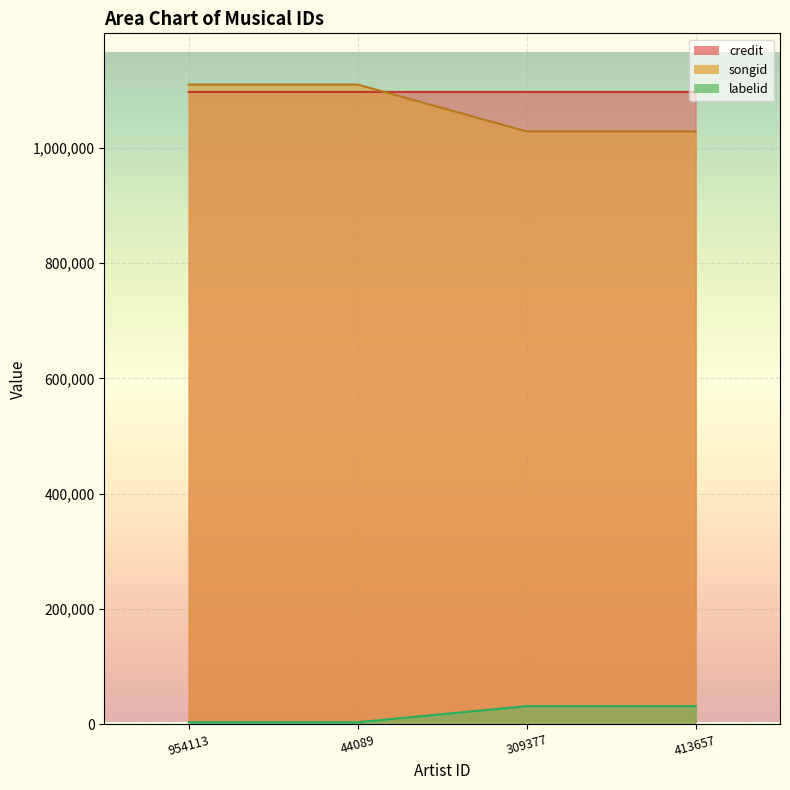

At 44089, list the series in order from smallest to largest.

labelid, credit, songid